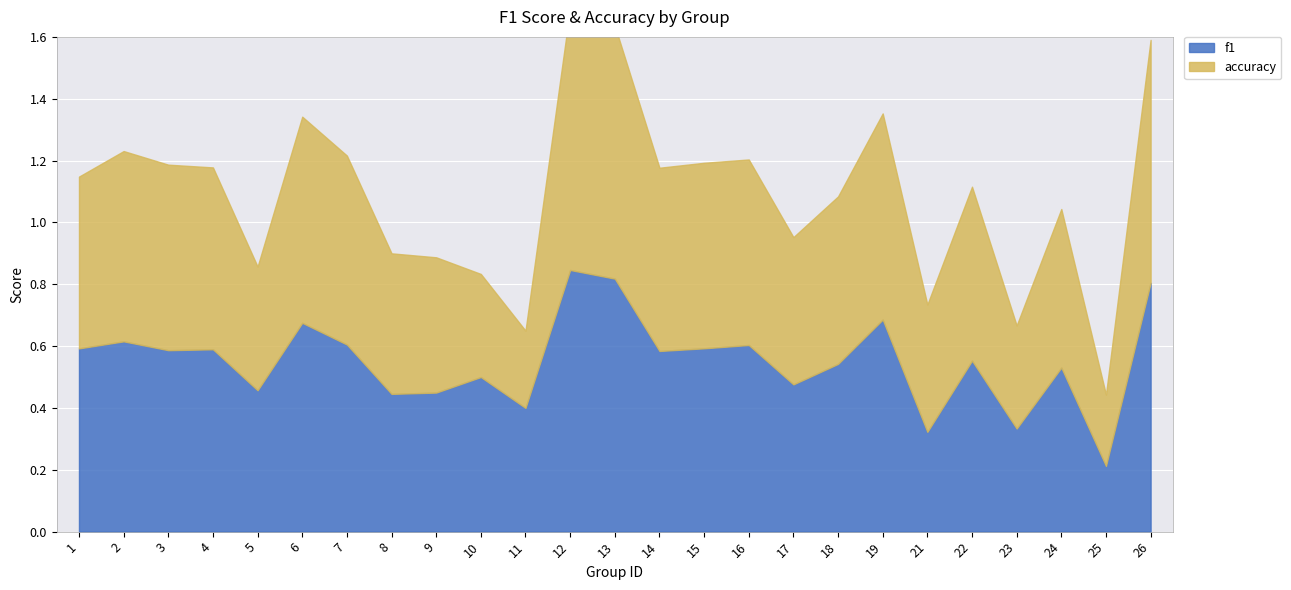

Where is f1 nearest to the value 0?

25